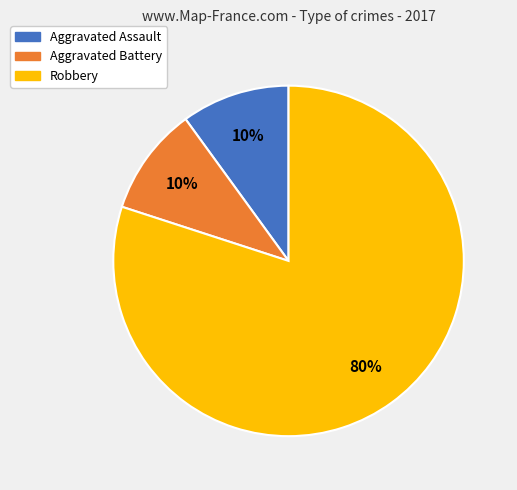

Count the number of slices in the pie.

3